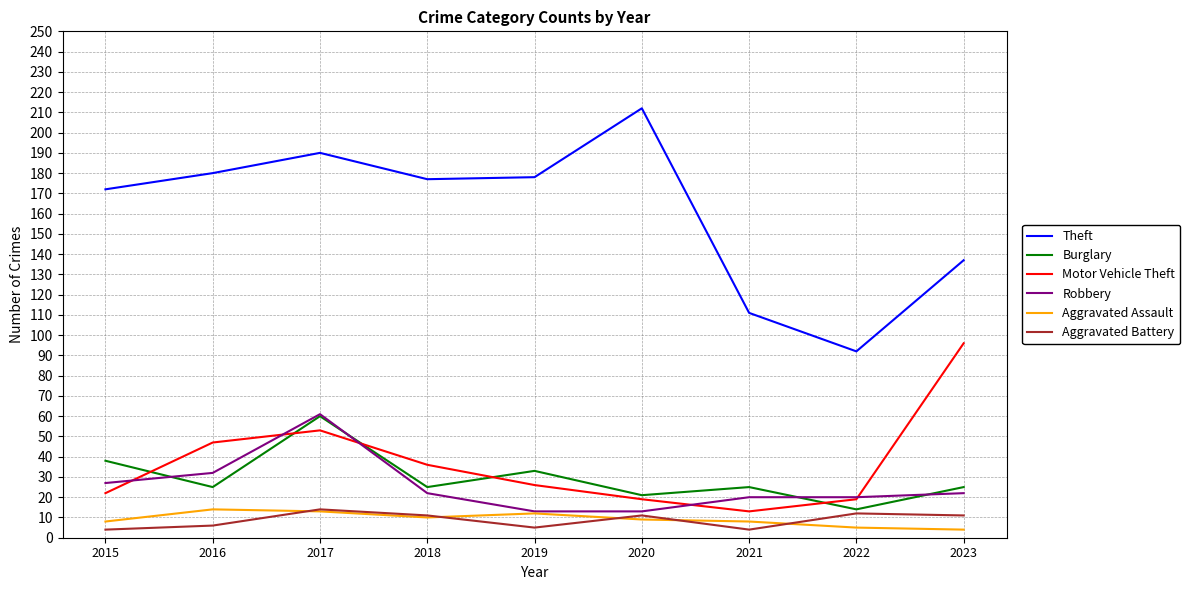

True or false: Aggravated Assault and Theft cross at least once.

False